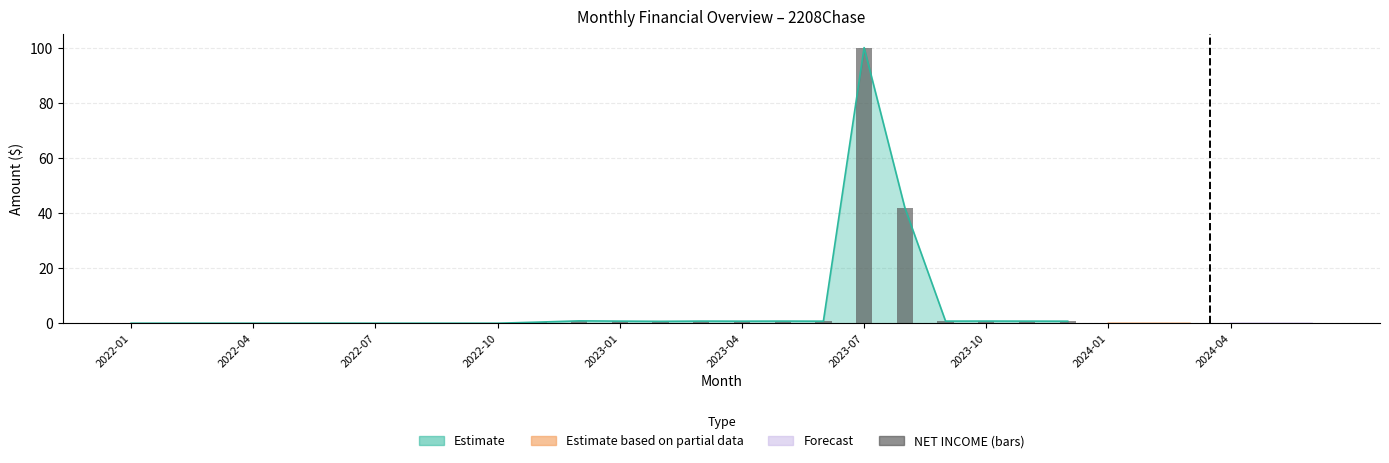

What is the difference between the maximum and minimum values?

100.0